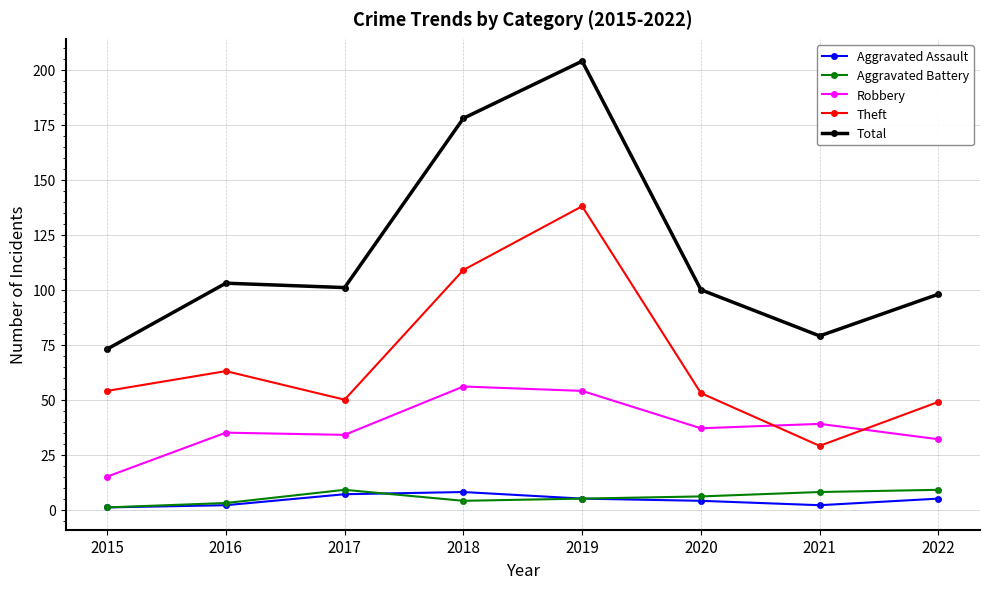

The Total series shows 44 at 2017. True or false?

False